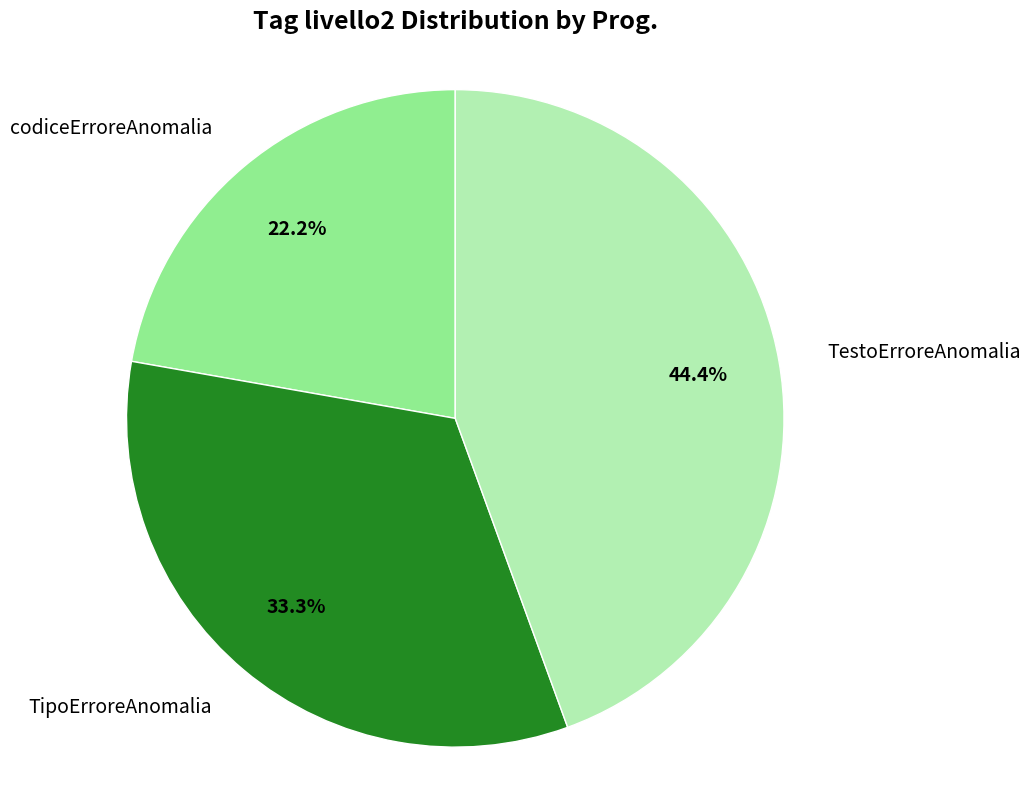

How many slices are in this pie chart?

3